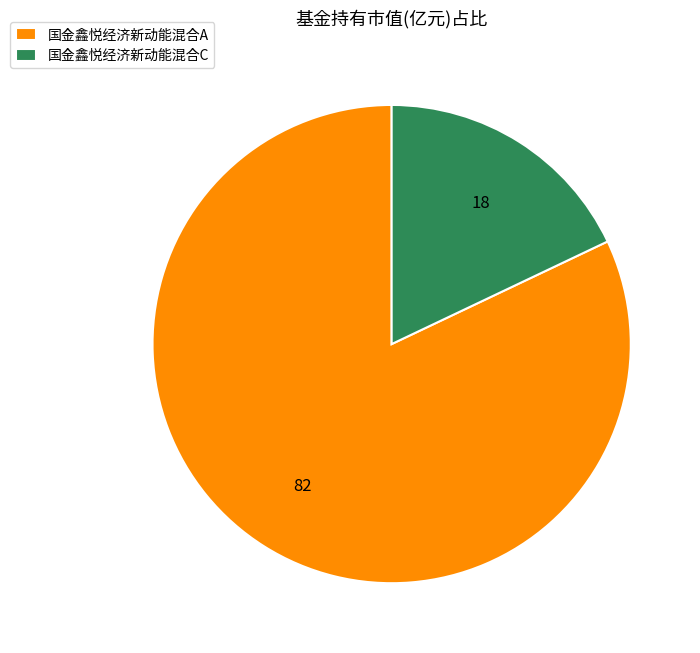

What is the largest slice in the pie chart?

国金鑫悦经济新动能混合A